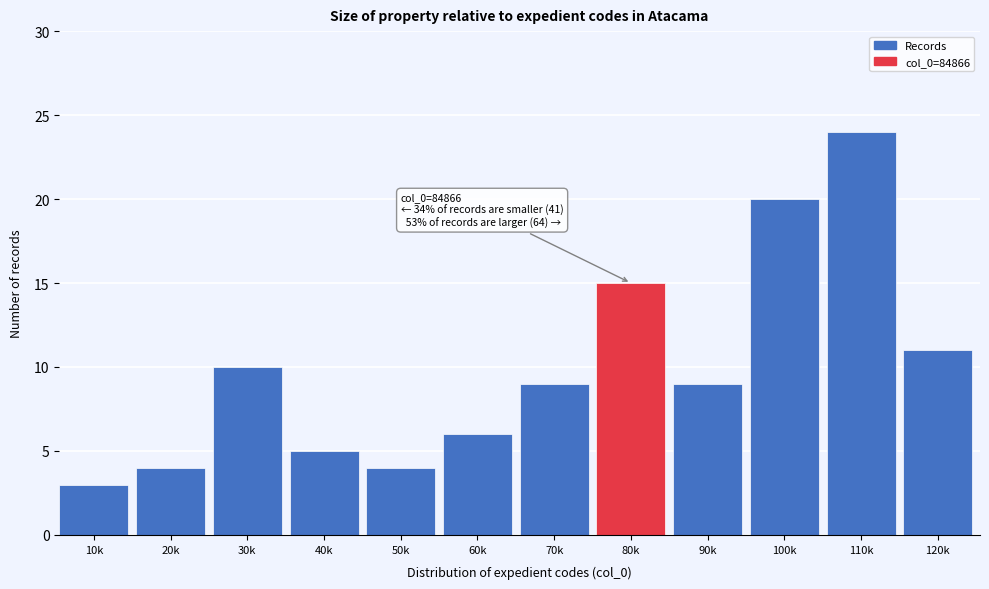

Reading left to right, what are all the values shown in this chart?

10k=3	20k=4	30k=10	40k=5	50k=4	60k=6	70k=9	80k=15	90k=9	100k=20	110k=24	120k=11